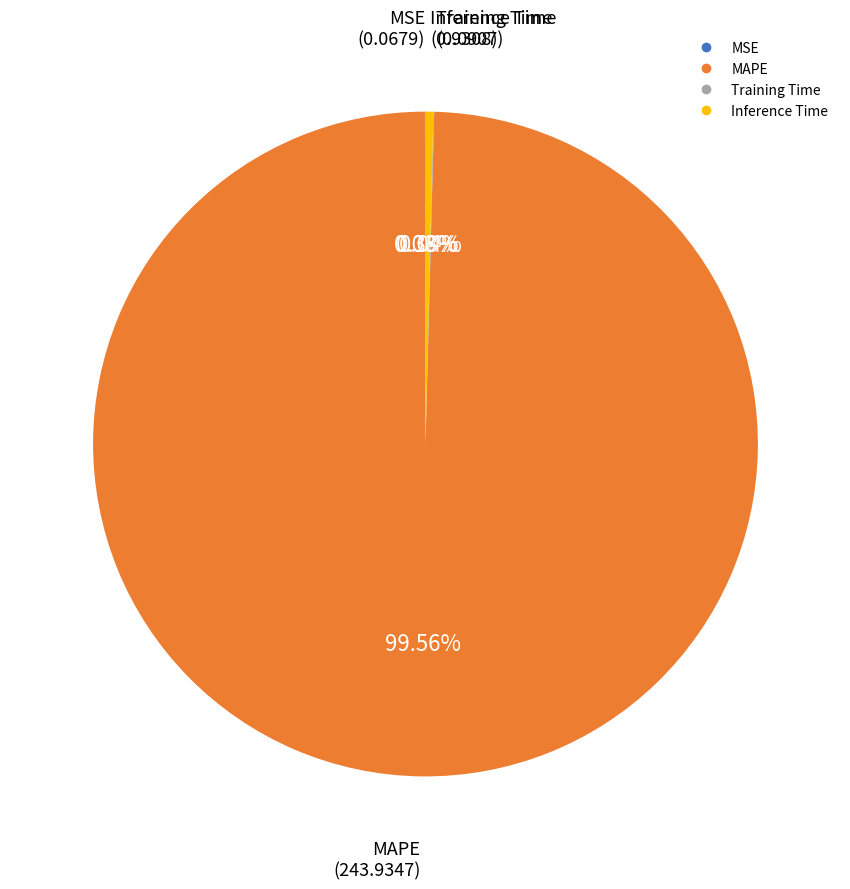

Combined, do Inference Time and MAPE account for over 50%?

Yes